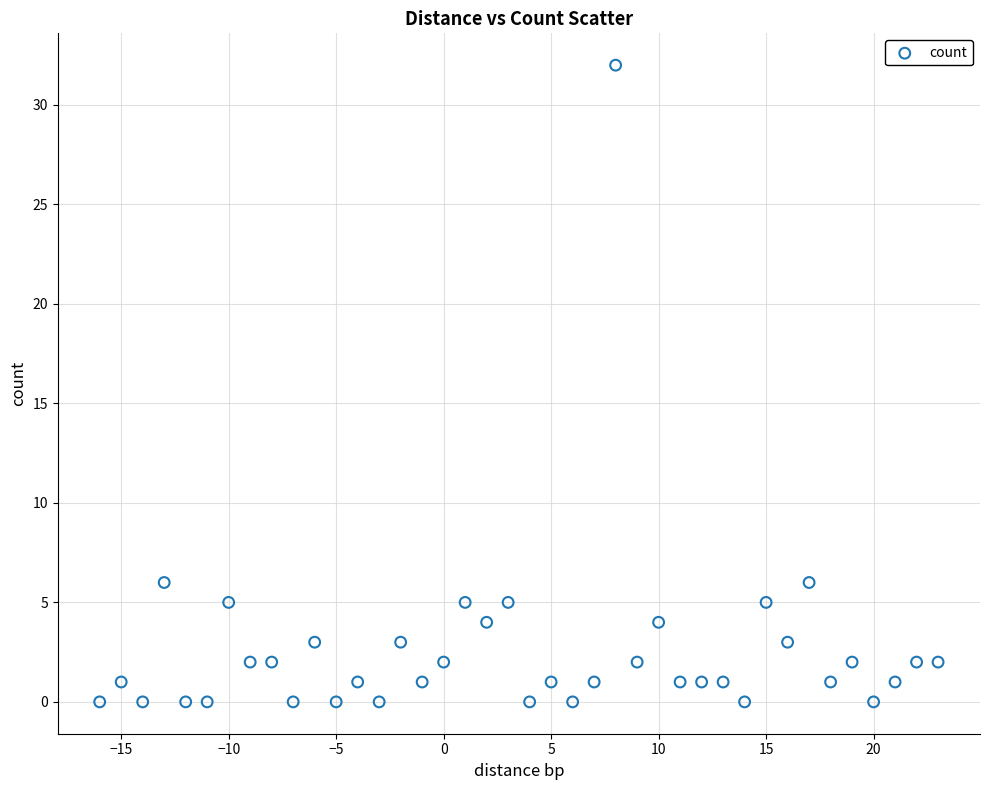

What is the range of X values (max minus min)?

39